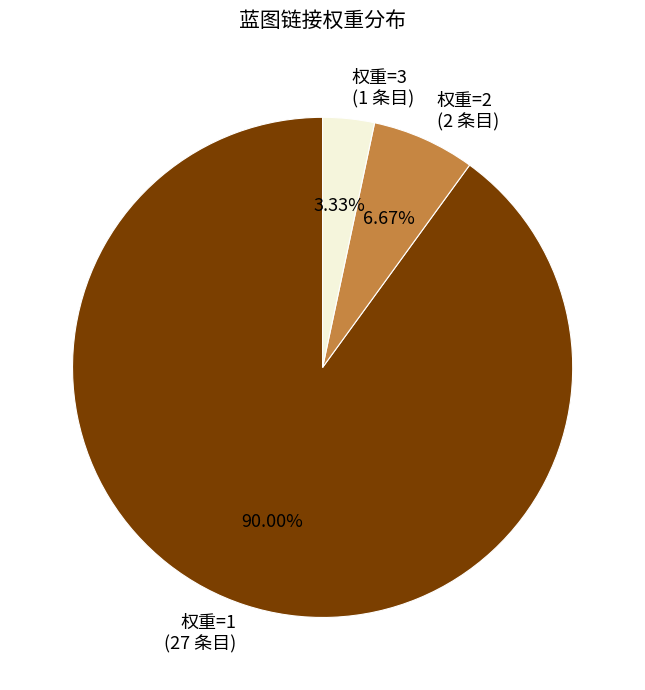

Approximately how many times larger is the value at 权重=1 (27 条目) compared to 权重=3 (1 条目)?

27.0